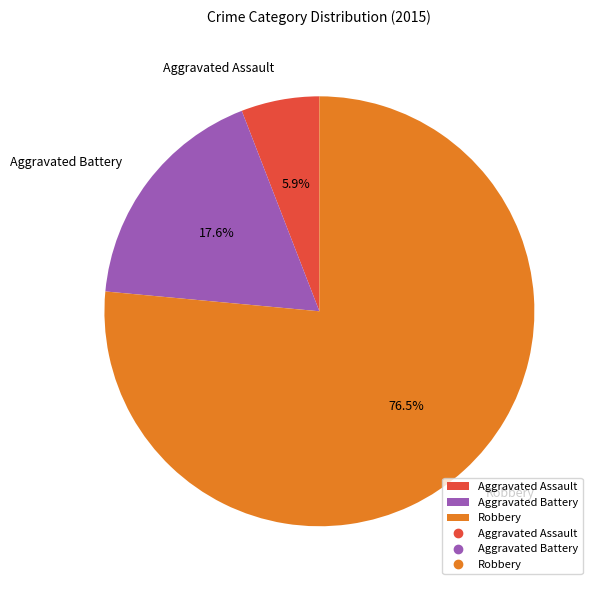

Is there a majority slice in this chart?

Yes